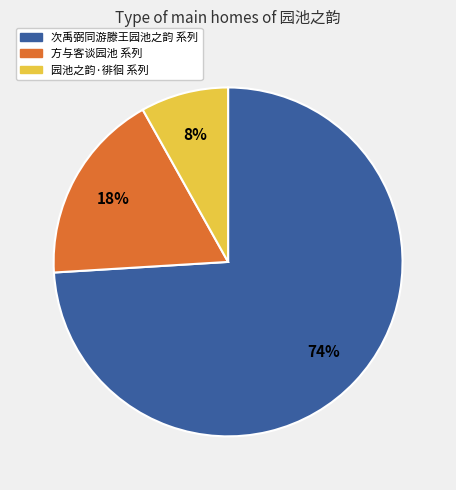

Which slice is the smallest?

园池之韵·徘徊 系列